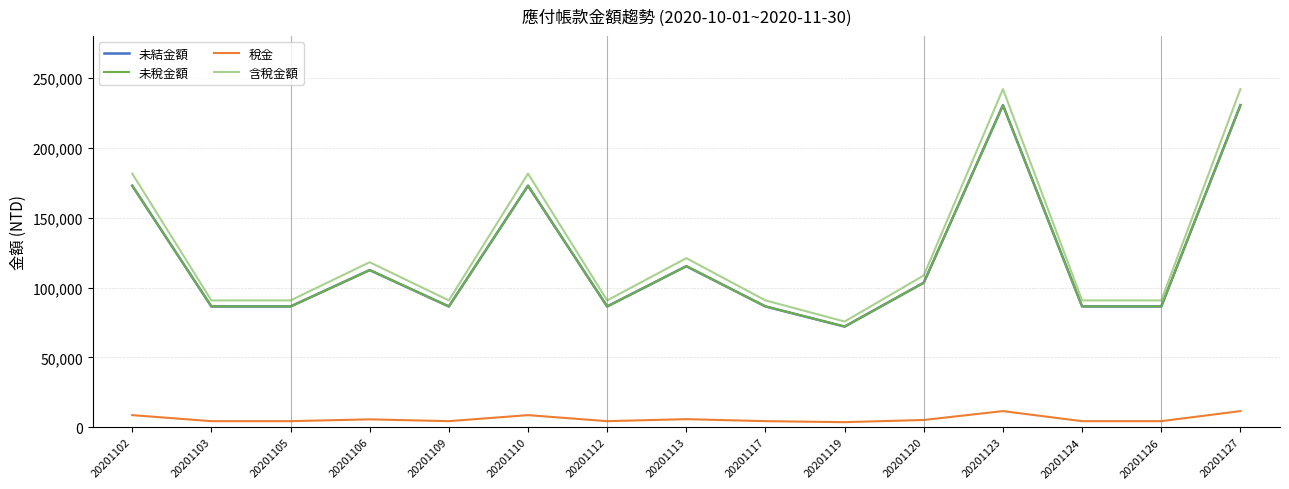

Does the chart have visible grid lines?

Yes